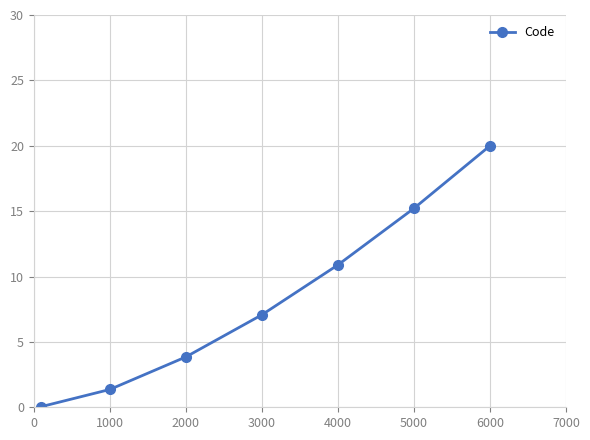

What is the greatest value displayed?

20.0